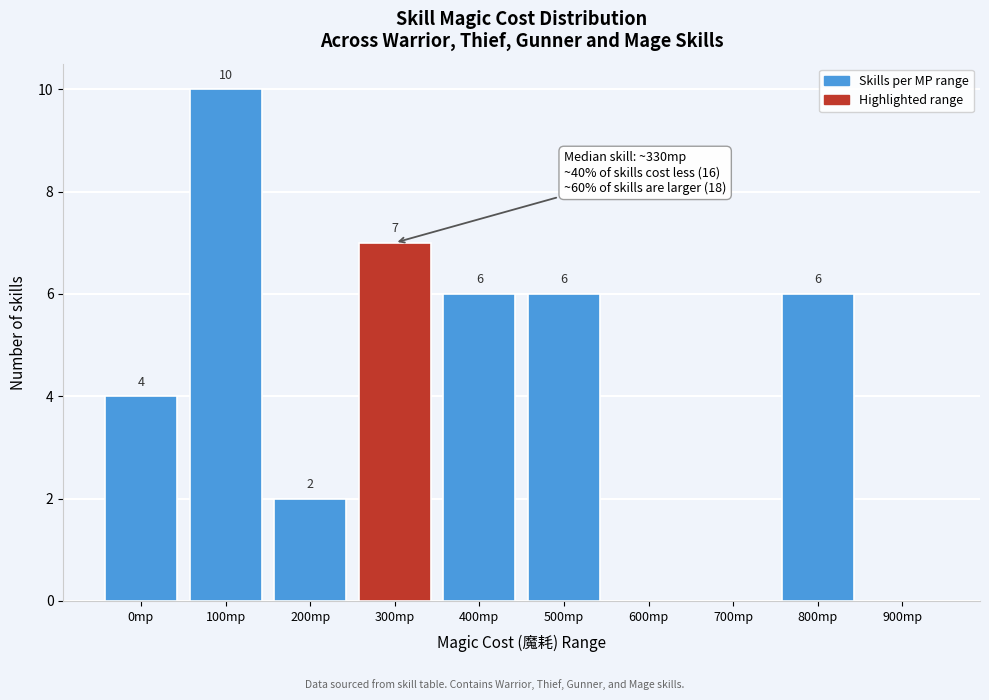

Reading left to right, transcribe all the data shown in this chart.

0mp=4	100mp=10	200mp=2	300mp=7	400mp=6	500mp=6	600mp=0	700mp=0	800mp=6	900mp=0